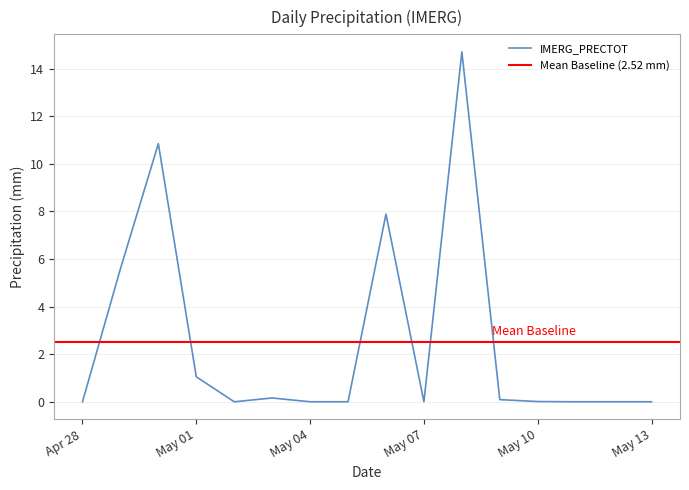

What is the maximum value shown in the chart?

14.7